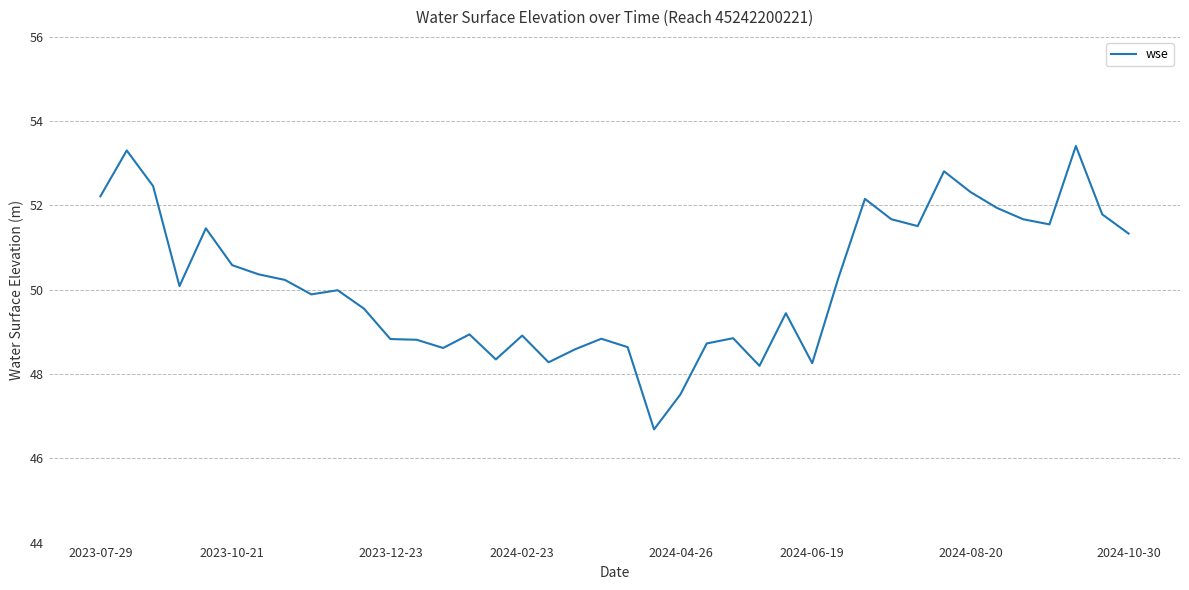

What is the smallest value displayed?

46.7